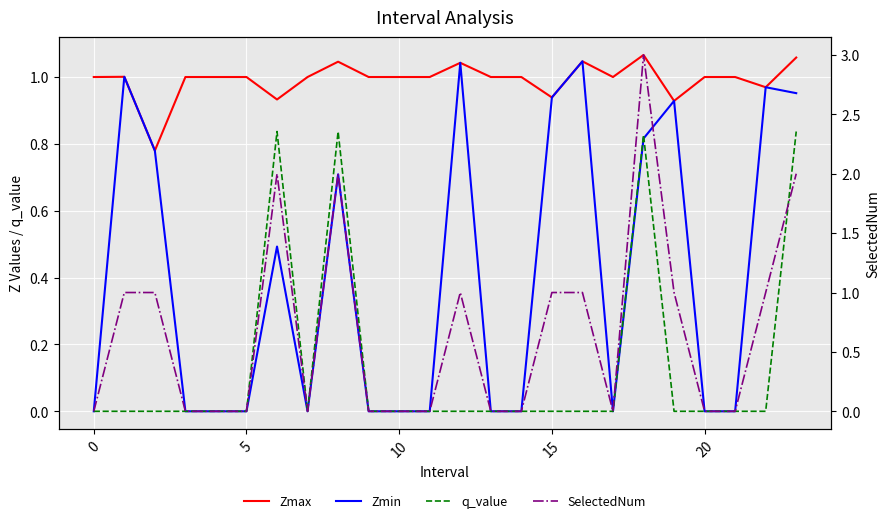

What is the average value of the q_value series?

0.1